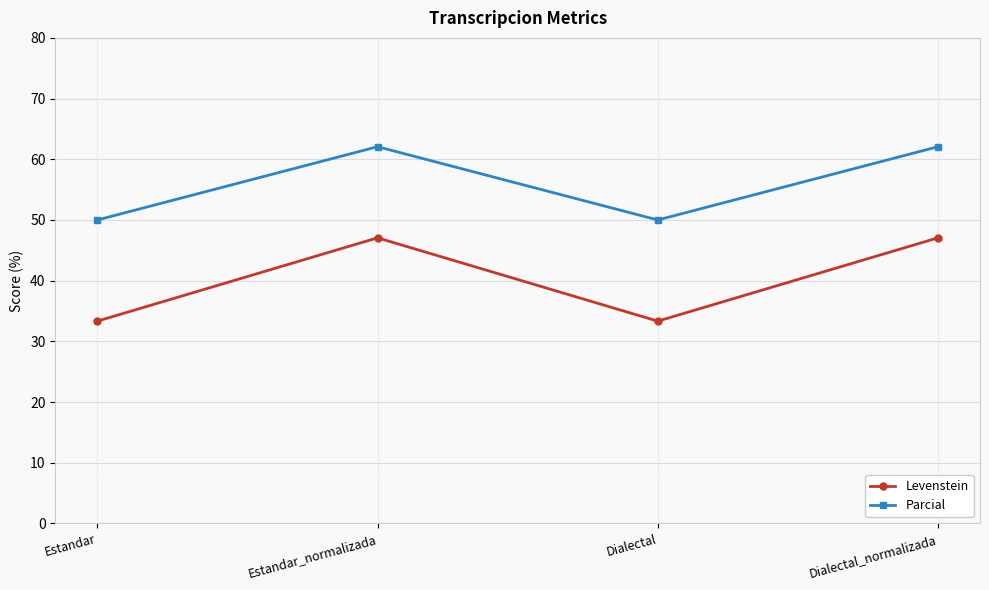

Reading left to right, what are all the values shown in this chart?

Levenstein: Estandar=33.3	Estandar_normalizada=47.1	Dialectal=33.3	Dialectal_normalizada=47.1
Parcial: Estandar=50.0	Estandar_normalizada=62.1	Dialectal=50.0	Dialectal_normalizada=62.1